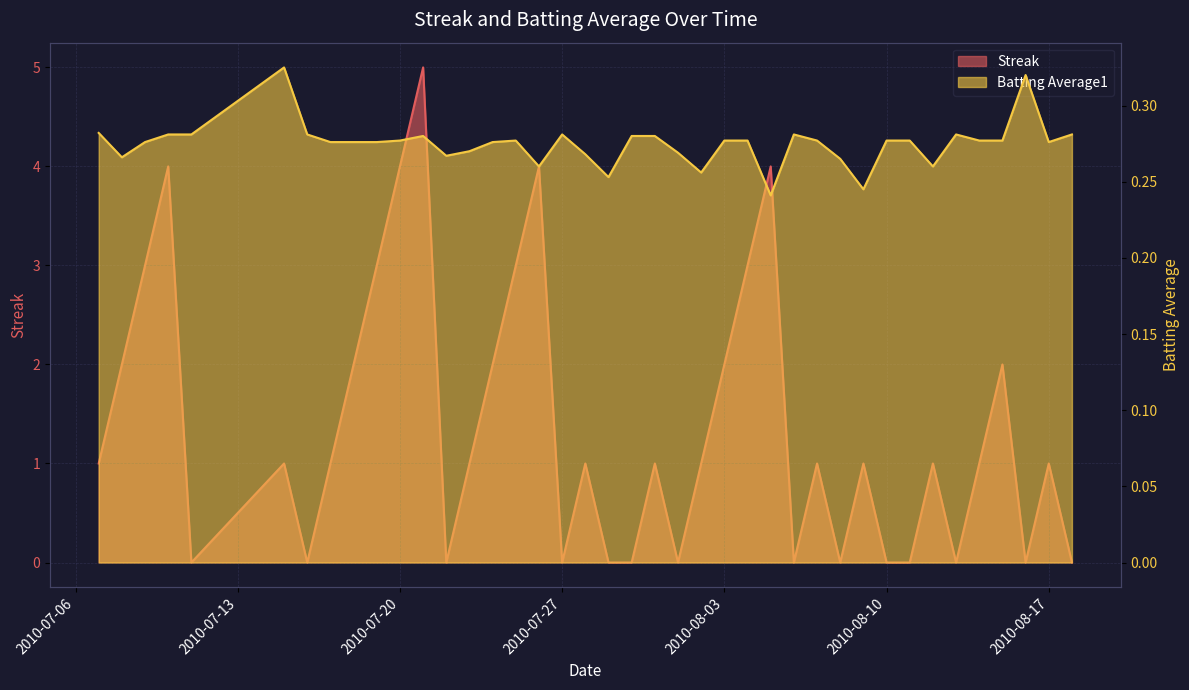

The value of Streak at 2010-07-15 is 0.5. True or false?

False